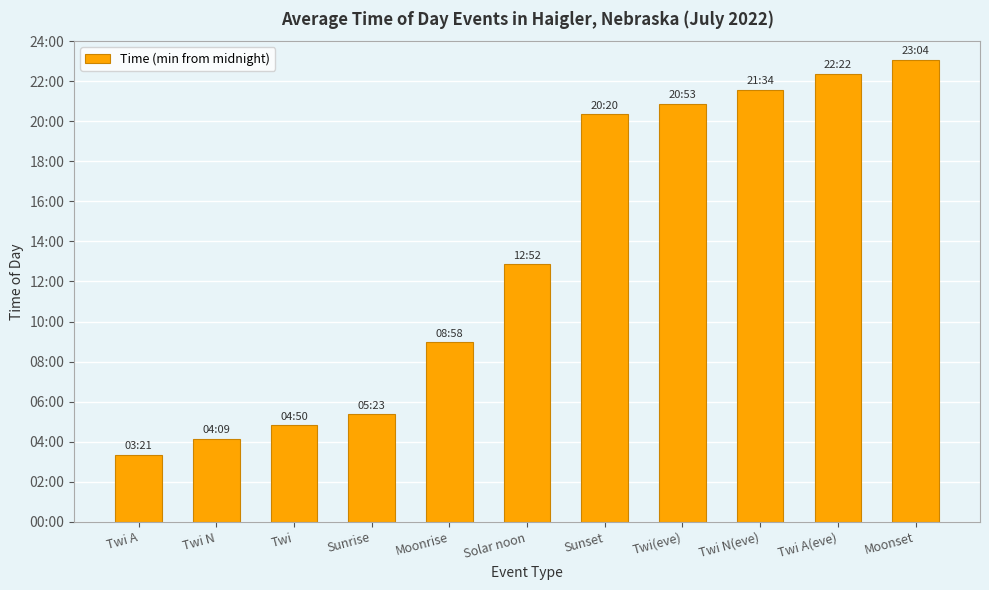

The value at Moonset is 567.1. True or false?

False